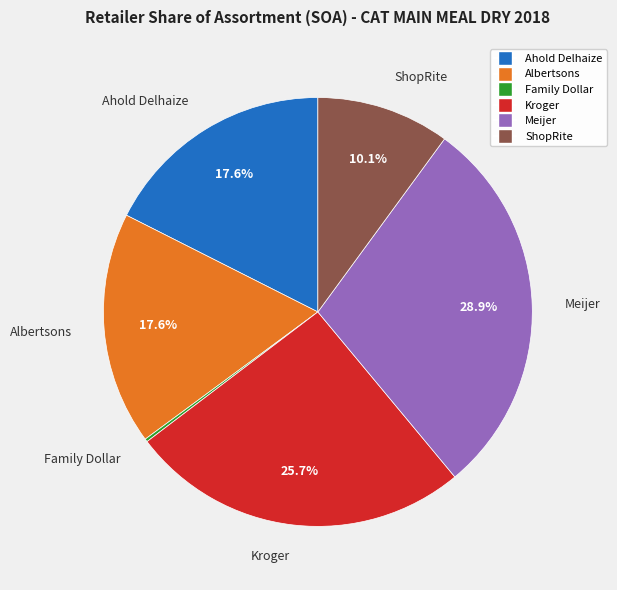

Does Meijer account for over 50% of the chart?

No